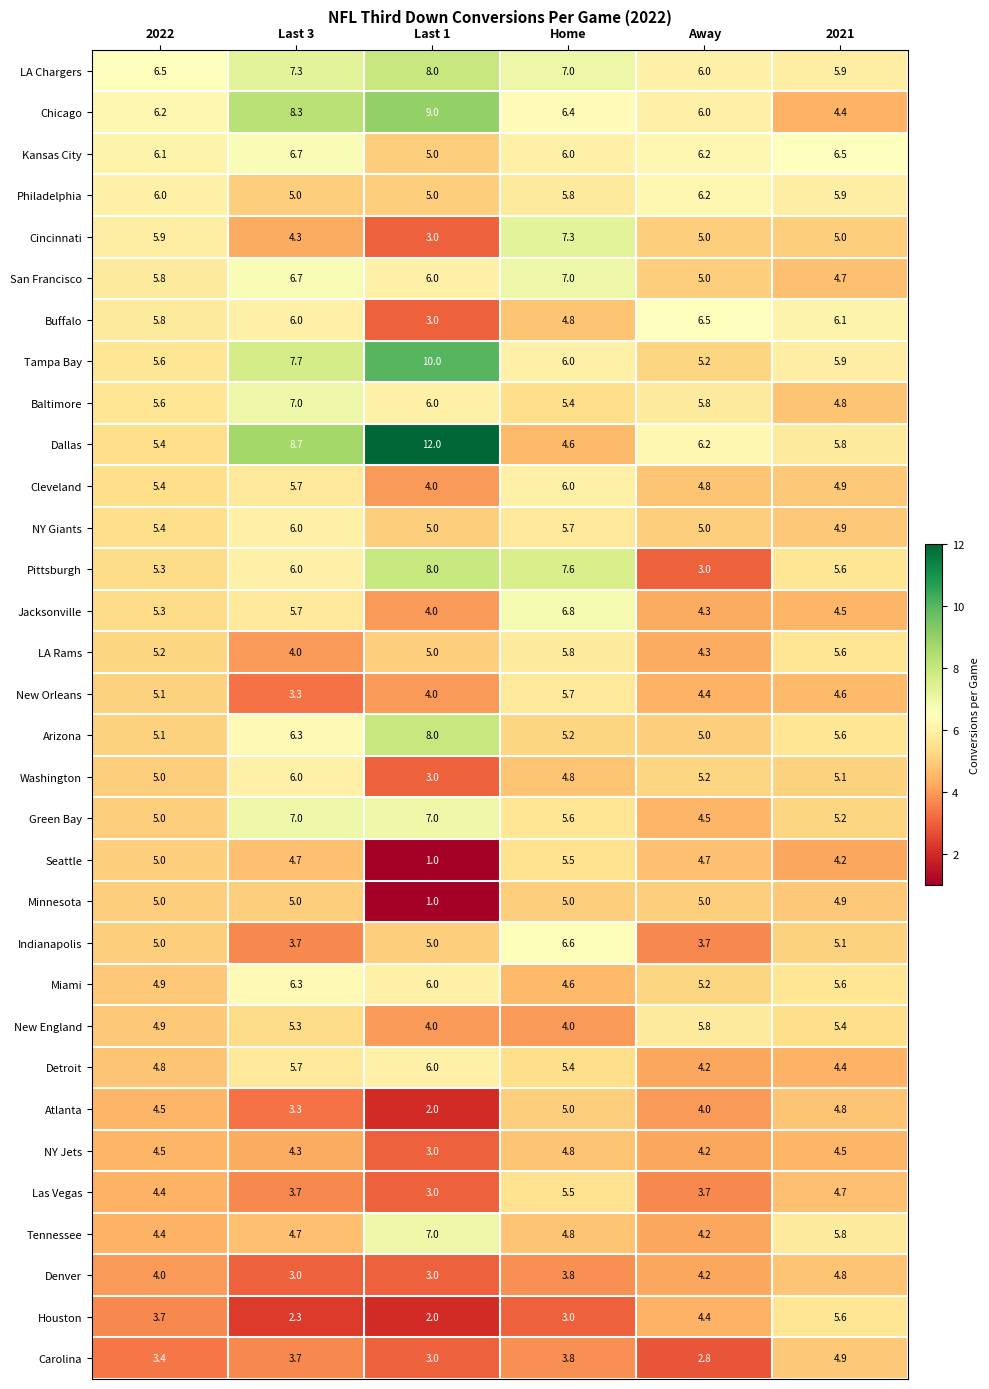

At which category is the sum across all series the highest?

Home